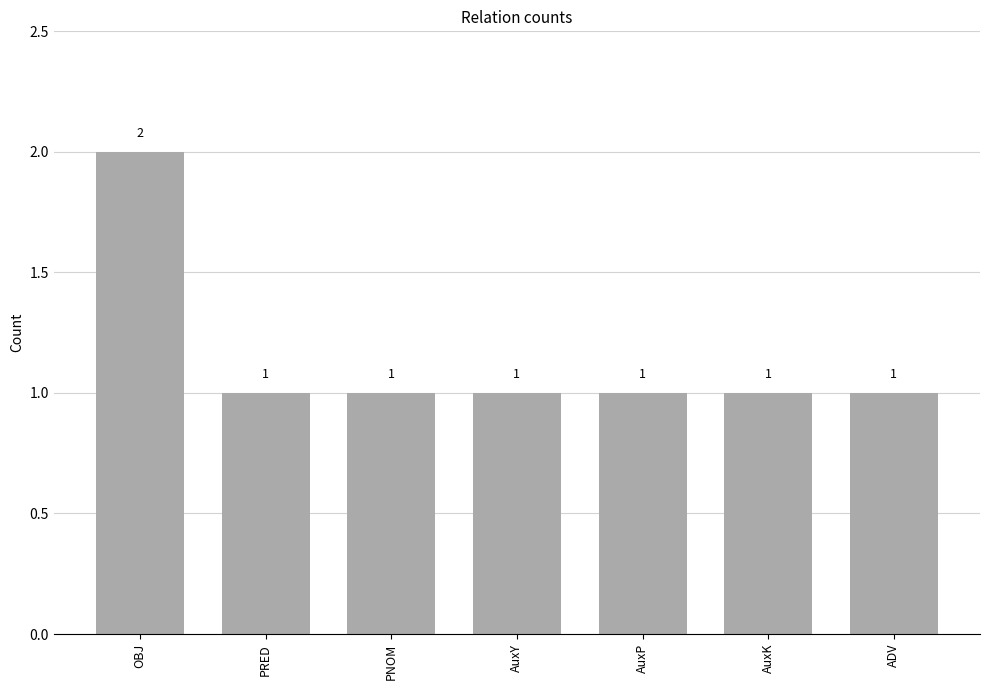

The chart shows a value of 1 at ADV. True or false?

True